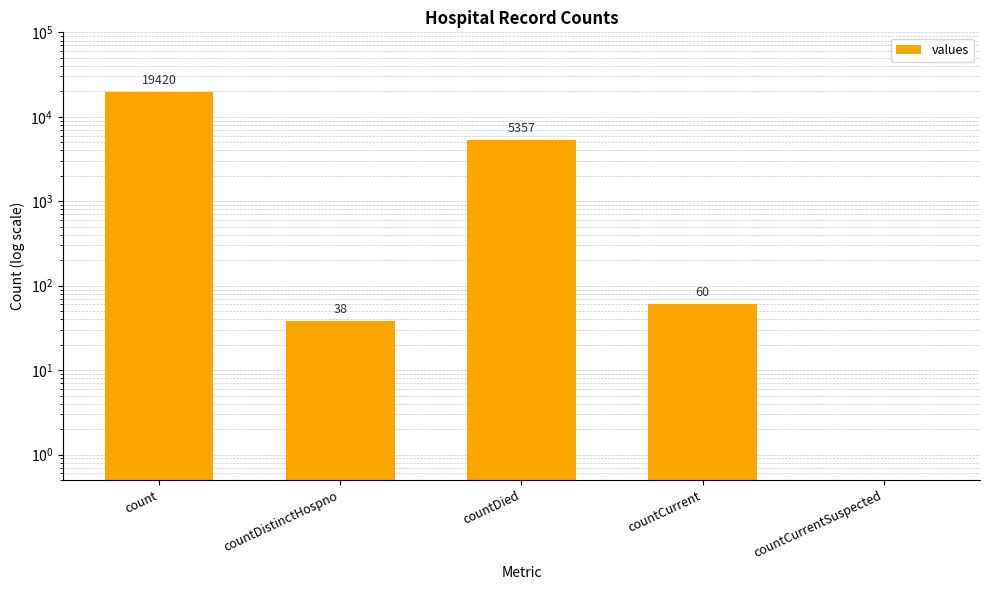

What is the label of the 1st bar from the left?

count